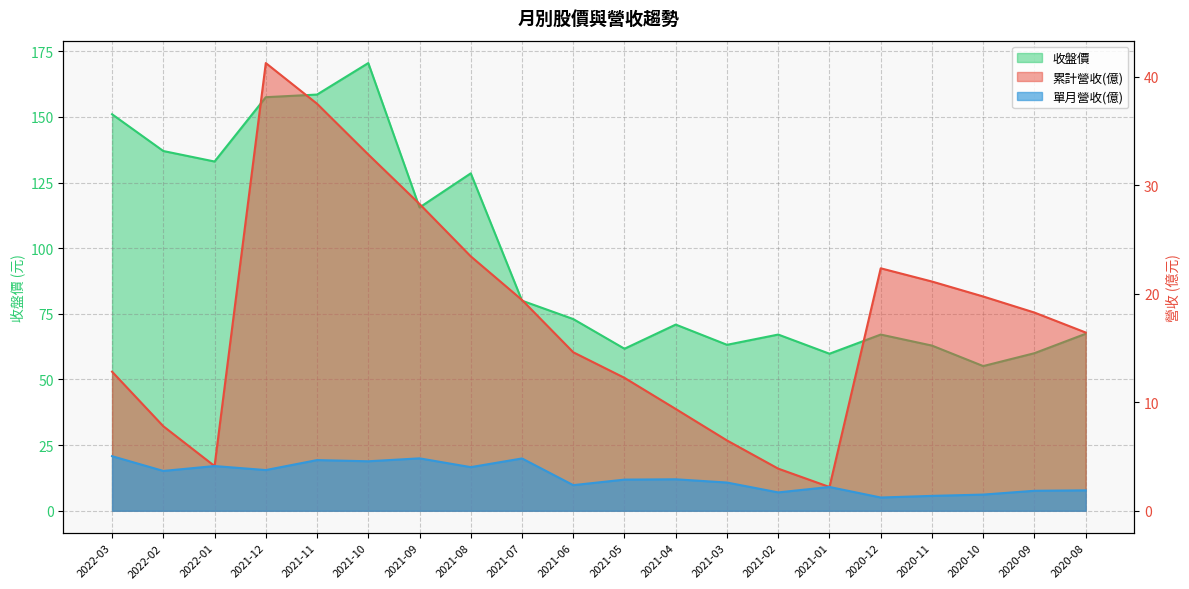

Reading left to right, transcribe all the data shown in this chart.

累計營收(億): 12.8	7.8	4.1	41.3	37.5	32.8	28.3	23.4	19.4	14.6	12.2	9.4	6.5	3.9	2.2	22.4	21.1	19.8	18.3	16.4
單月營收(億): 5.0	3.7	4.1	3.8	4.7	4.6	4.8	4.0	4.8	2.4	2.9	2.9	2.6	1.7	2.2	1.2	1.4	1.5	1.8	1.9
收盤價: 151.0	137.0	133.0	157.5	158.5	170.5	115.5	128.5	80.0	73.0	61.7	70.9	63.2	67.1	59.8	67.1	62.9	55.1	60.0	67.4